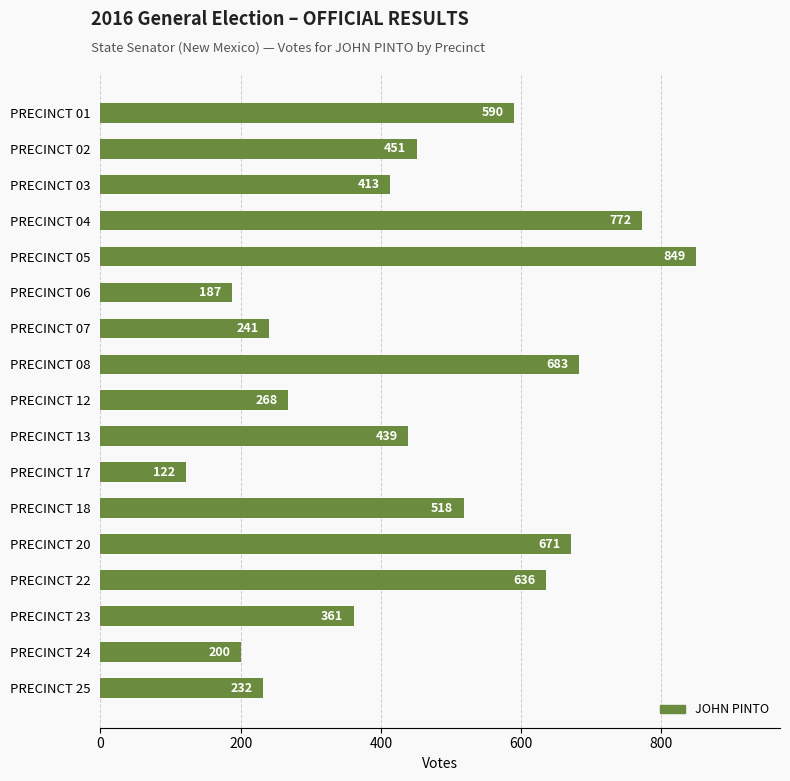

What is the average value?

449